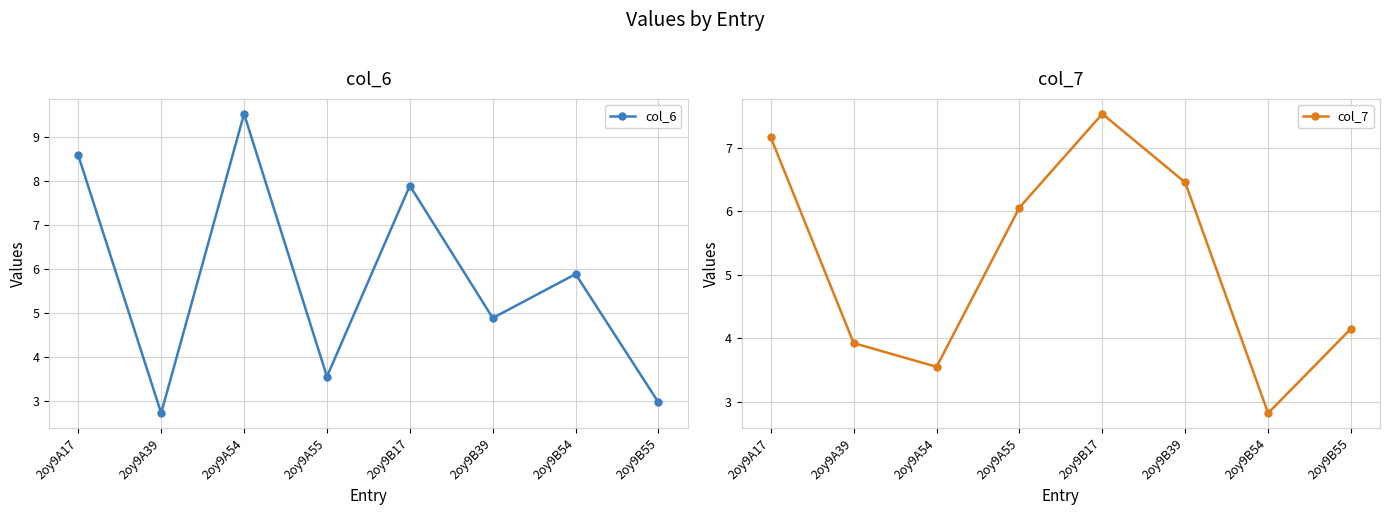

What is the label of the 6th point from the right?

2oy9A54